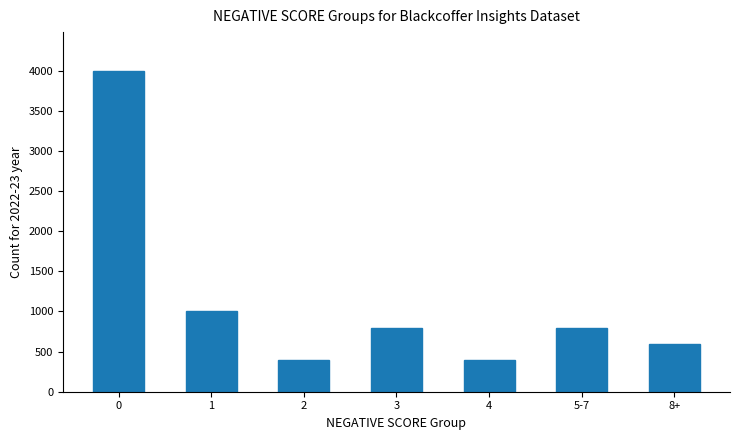

How many categories are shown in the chart?

7